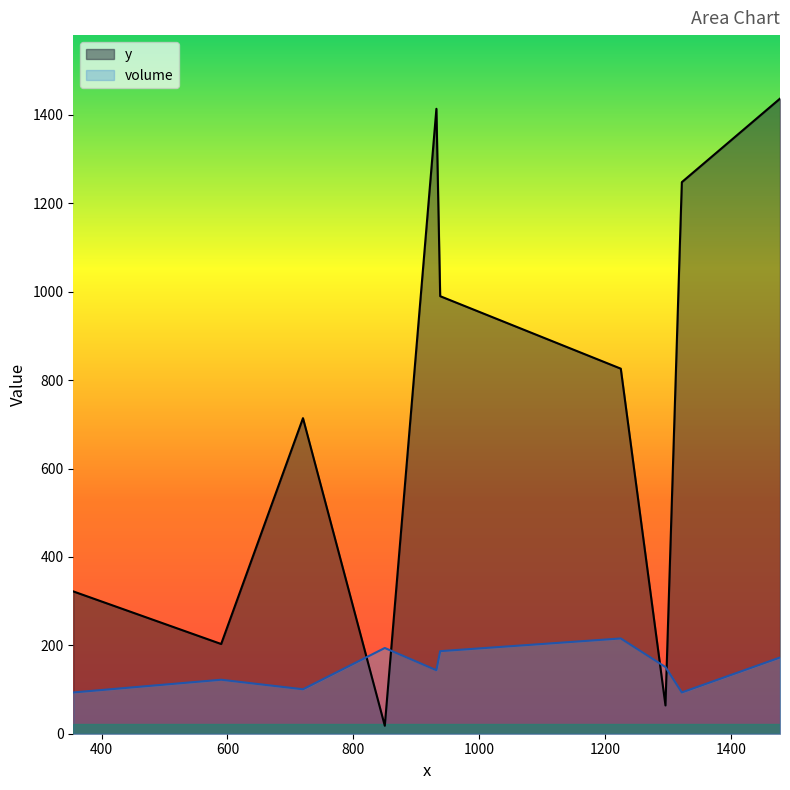

Which series ends up on top after the final intersection of volume and y?

y